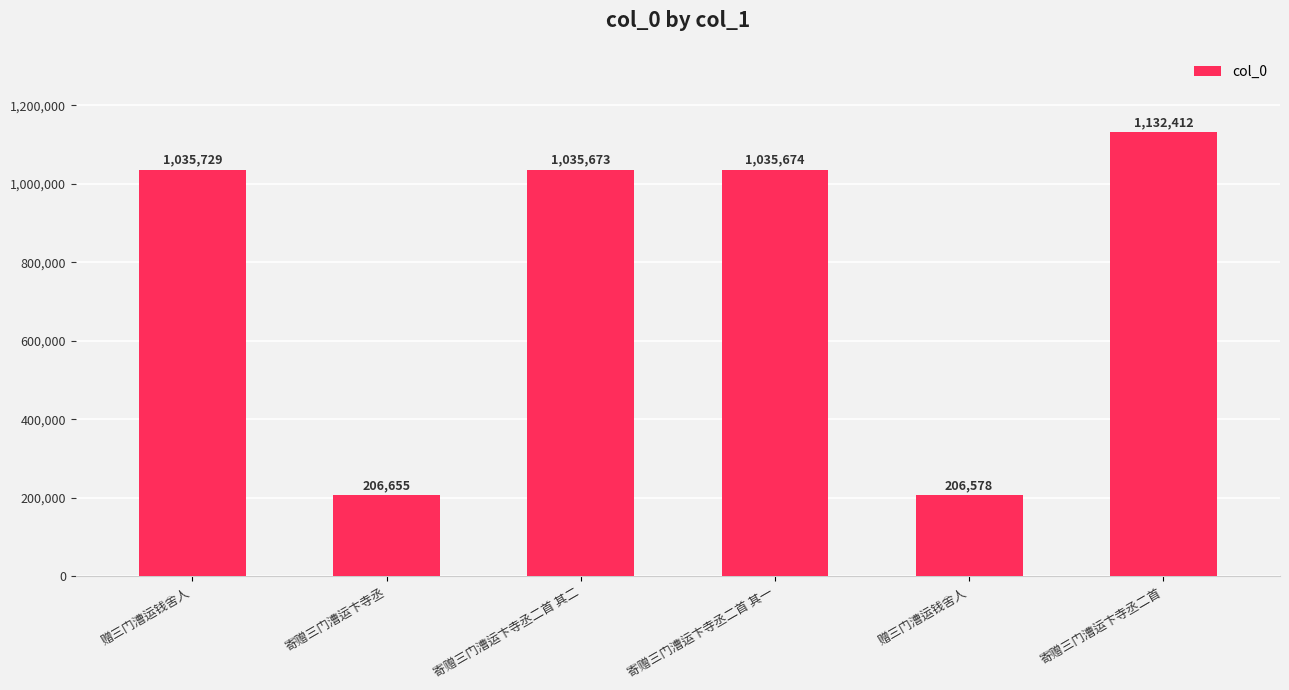

How many data points does each series have?

6